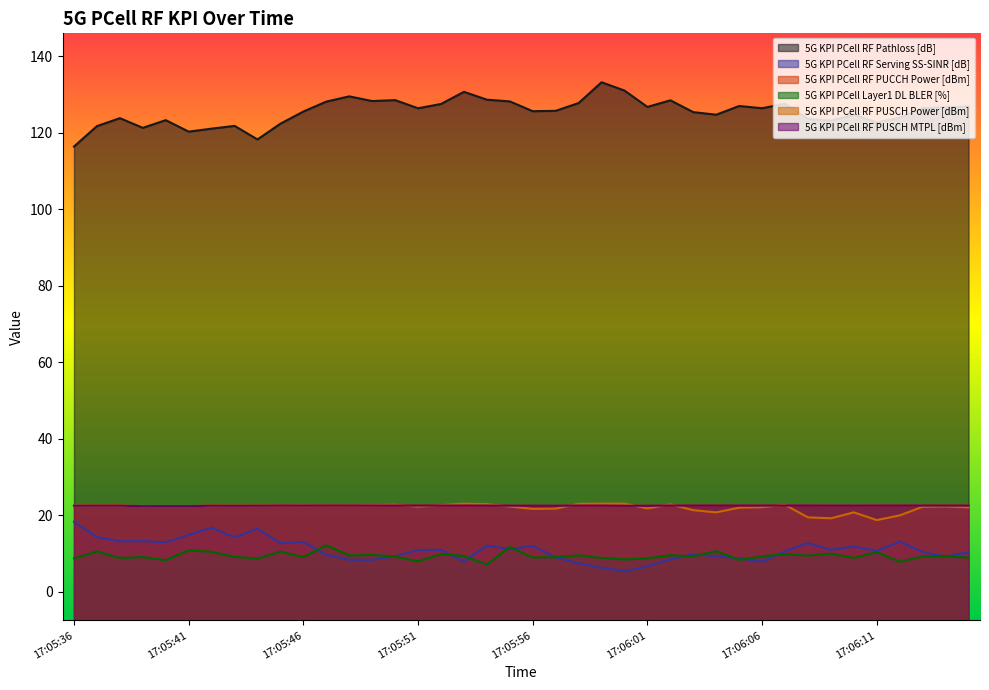

Reading left to right, extract all data points from this chart.

5G KPI PCell RF Pathloss [dB]: 17:05:36=116.4	17:05:37=121.7	17:05:38=123.8	17:05:39=121.3	17:05:40=123.3	17:05:41=120.3	17:05:42=121.1	17:05:43=121.8	17:05:44=118.2	17:05:45=122.4	17:05:46=125.5	17:05:47=128.1	17:05:48=129.5	17:05:49=128.3	17:05:50=128.5	17:05:51=126.4	17:05:52=127.5	17:05:53=130.7	17:05:54=128.7	17:05:55=128.2	17:05:56=125.6	17:05:57=125.7	17:05:58=127.8	17:05:59=133.2	17:06:00=131.0	17:06:01=126.8	17:06:02=128.5	17:06:03=125.4	17:06:04=124.7	17:06:05=127.0	17:06:06=126.4	17:06:07=127.6	17:06:08=123.6	17:06:09=123.2	17:06:10=124.7	17:06:11=122.7	17:06:12=123.9	17:06:13=126.4	17:06:14=126.6	17:06:15=126.9
5G KPI PCell RF Serving SS-SINR [dB]: 17:05:36=18.2	17:05:37=14.2	17:05:38=13.2	17:05:39=13.2	17:05:40=12.9	17:05:41=14.8	17:05:42=16.7	17:05:43=14.2	17:05:44=16.5	17:05:45=12.7	17:05:46=13.0	17:05:47=9.6	17:05:48=8.3	17:05:49=8.3	17:05:50=9.2	17:05:51=10.9	17:05:52=10.9	17:05:53=7.9	17:05:54=12.0	17:05:55=11.1	17:05:56=11.9	17:05:57=9.0	17:05:58=7.4	17:05:59=6.3	17:06:00=5.2	17:06:01=6.6	17:06:02=8.4	17:06:03=9.8	17:06:04=9.2	17:06:05=8.7	17:06:06=7.8	17:06:07=10.5	17:06:08=12.7	17:06:09=10.9	17:06:10=11.8	17:06:11=10.7	17:06:12=13.1	17:06:13=10.4	17:06:14=9.2	17:06:15=10.3
5G KPI PCell RF PUCCH Power [dBm]: 17:05:36=22.4	17:05:37=22.5	17:05:38=22.5	17:05:39=22.3	17:05:40=22.4	17:05:41=22.3	17:05:42=22.5	17:05:43=22.4	17:05:44=22.5	17:05:45=22.5	17:05:46=22.5	17:05:47=22.5	17:05:48=22.5	17:05:49=22.5	17:05:50=22.5	17:05:51=22.5	17:05:52=22.5	17:05:53=22.5	17:05:54=22.5	17:05:55=22.5	17:05:56=22.5	17:05:57=22.4	17:05:58=22.5	17:05:59=22.5	17:06:00=22.4	17:06:01=22.4	17:06:02=22.5	17:06:03=22.5	17:06:04=22.5	17:06:05=22.5	17:06:06=22.5	17:06:07=22.5	17:06:08=22.5	17:06:09=22.5	17:06:10=22.5	17:06:11=22.5	17:06:12=22.5	17:06:13=22.5	17:06:14=22.5	17:06:15=22.5
5G KPI PCell Layer1 DL BLER [%]: 17:05:36=8.7	17:05:37=10.5	17:05:38=8.8	17:05:39=9.0	17:05:40=8.2	17:05:41=10.8	17:05:42=10.4	17:05:43=9.1	17:05:44=8.6	17:05:45=10.5	17:05:46=9.0	17:05:47=12.1	17:05:48=9.5	17:05:49=9.6	17:05:50=9.2	17:05:51=7.9	17:05:52=9.8	17:05:53=9.3	17:05:54=7.1	17:05:55=11.7	17:05:56=8.9	17:05:57=9.0	17:05:58=9.5	17:05:59=8.8	17:06:00=8.4	17:06:01=8.7	17:06:02=9.5	17:06:03=9.2	17:06:04=10.6	17:06:05=8.3	17:06:06=9.2	17:06:07=9.8	17:06:08=9.4	17:06:09=9.9	17:06:10=8.8	17:06:11=10.3	17:06:12=7.8	17:06:13=9.2	17:06:14=9.2	17:06:15=8.9
5G KPI PCell RF PUSCH Power [dBm]: 17:05:36=22.4	17:05:37=22.5	17:05:38=22.5	17:05:39=22.3	17:05:40=22.4	17:05:41=22.3	17:05:42=22.5	17:05:43=22.4	17:05:44=22.5	17:05:45=22.5	17:05:46=22.5	17:05:47=22.5	17:05:48=22.5	17:05:49=22.6	17:05:50=22.7	17:05:51=22.2	17:05:52=22.6	17:05:53=23.0	17:05:54=22.9	17:05:55=22.2	17:05:56=21.6	17:05:57=21.7	17:05:58=22.9	17:05:59=23.0	17:06:00=23.0	17:06:01=21.8	17:06:02=22.8	17:06:03=21.3	17:06:04=20.7	17:06:05=21.9	17:06:06=22.1	17:06:07=22.7	17:06:08=19.4	17:06:09=19.2	17:06:10=20.7	17:06:11=18.7	17:06:12=19.9	17:06:13=22.2	17:06:14=22.3	17:06:15=22.0
5G KPI PCell RF PUSCH MTPL [dBm]: 17:05:36=22.4	17:05:37=22.5	17:05:38=22.5	17:05:39=22.3	17:05:40=22.4	17:05:41=22.3	17:05:42=22.5	17:05:43=22.4	17:05:44=22.5	17:05:45=22.5	17:05:46=22.5	17:05:47=22.5	17:05:48=22.5	17:05:49=22.5	17:05:50=22.5	17:05:51=22.5	17:05:52=22.5	17:05:53=22.5	17:05:54=22.5	17:05:55=22.5	17:05:56=22.5	17:05:57=22.4	17:05:58=22.5	17:05:59=22.5	17:06:00=22.4	17:06:01=22.4	17:06:02=22.5	17:06:03=22.5	17:06:04=22.5	17:06:05=22.5	17:06:06=22.5	17:06:07=22.5	17:06:08=22.5	17:06:09=22.5	17:06:10=22.5	17:06:11=22.5	17:06:12=22.5	17:06:13=22.5	17:06:14=22.5	17:06:15=22.5